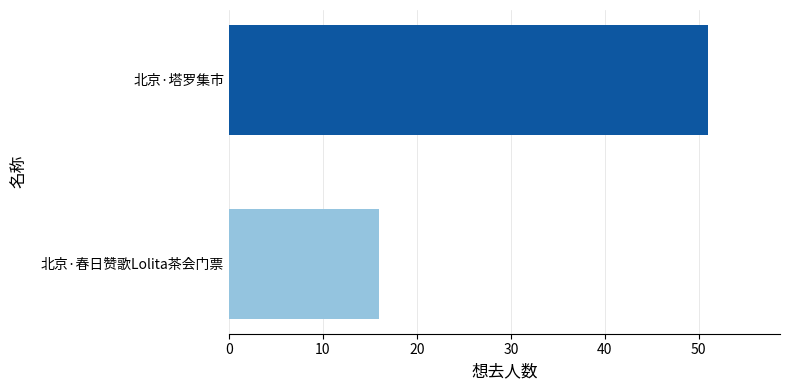

Reading top to bottom, list all the values displayed in this chart.

北京·塔罗集市=51	北京·春日赞歌Lolita茶会门票=16